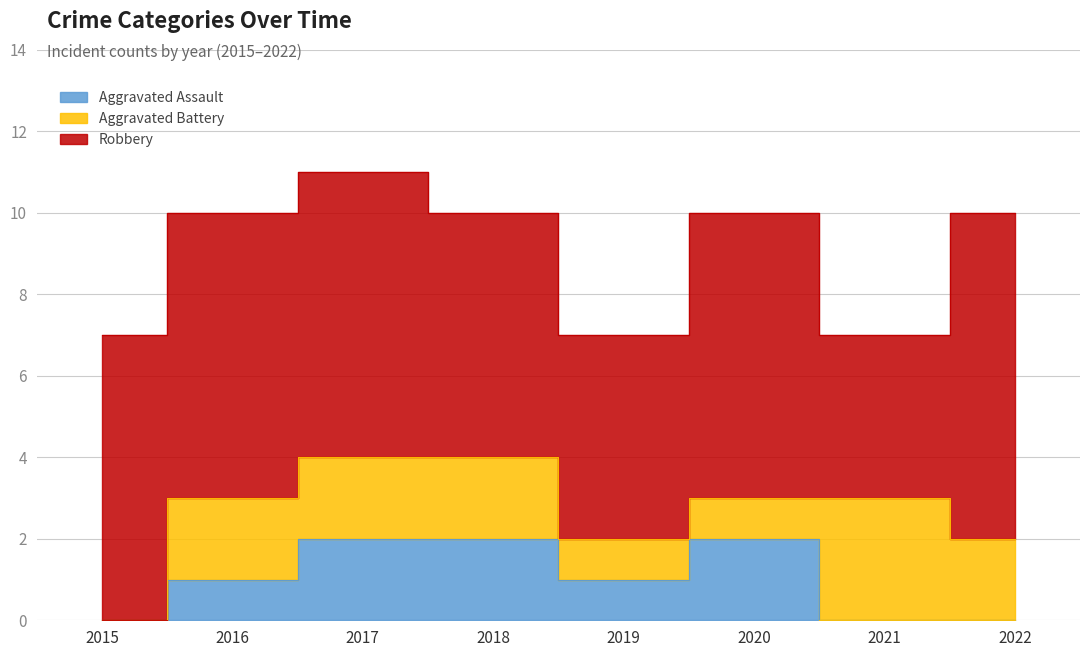

True or false: Robbery and Aggravated Battery cross at least once.

False